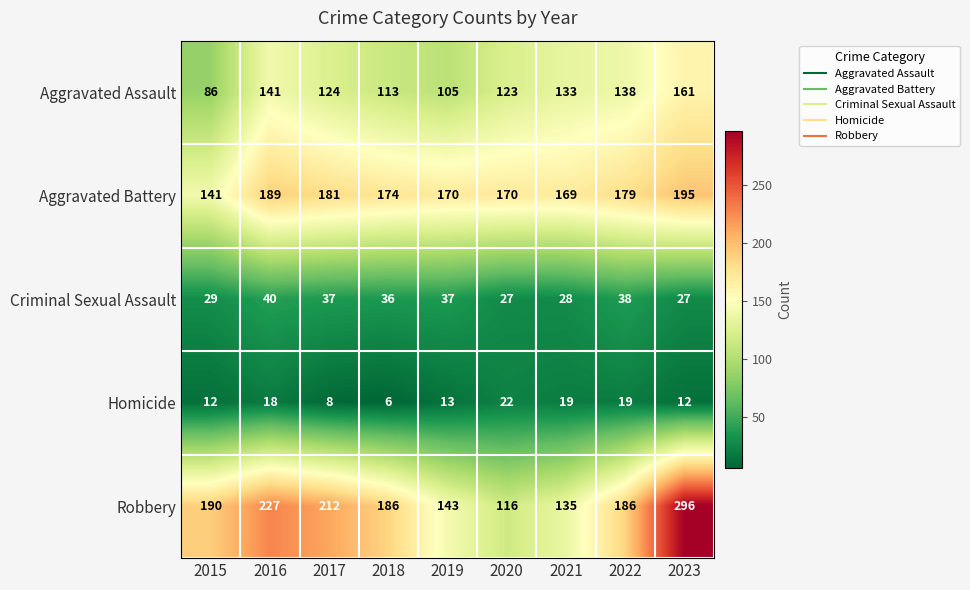

What is the difference between the highest and lowest values at 2023?

284